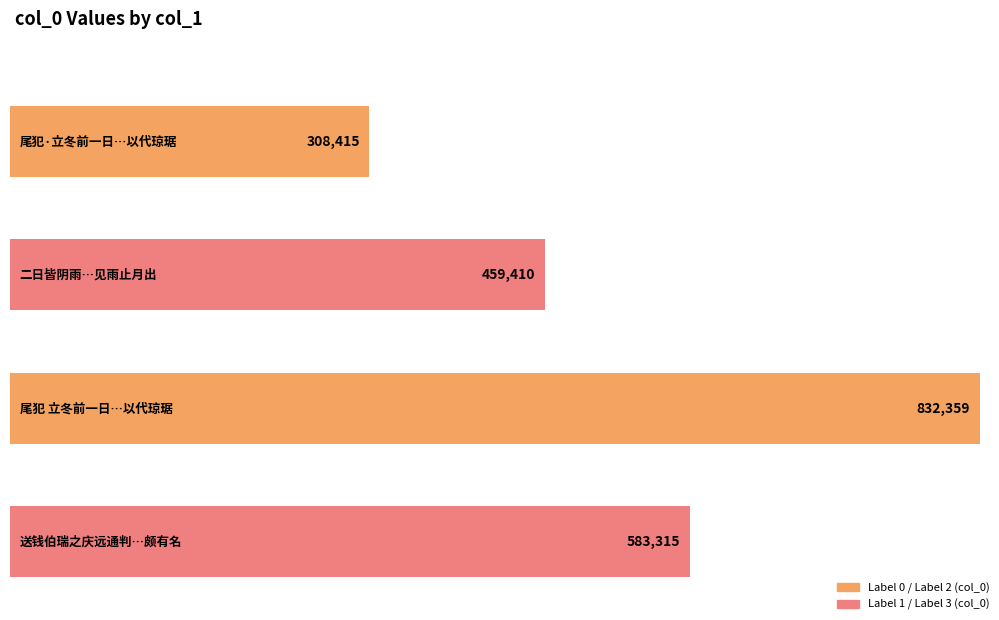

What is the sum of the values at 尾犯 立冬前一日，伯勤惠木瓜，持以饯秋，颇饶风味。笑拈此解，以代琼琚 and 尾犯·立冬前一日，伯勤惠木瓜，持以饯秋，颇饶风味。笑拈此解，以代琼琚?

1140774